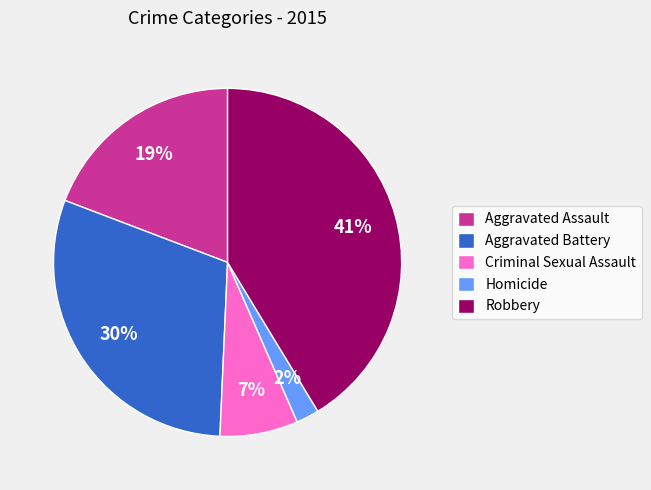

The Criminal Sexual Assault slice represents 22% of the pie. True or false?

False